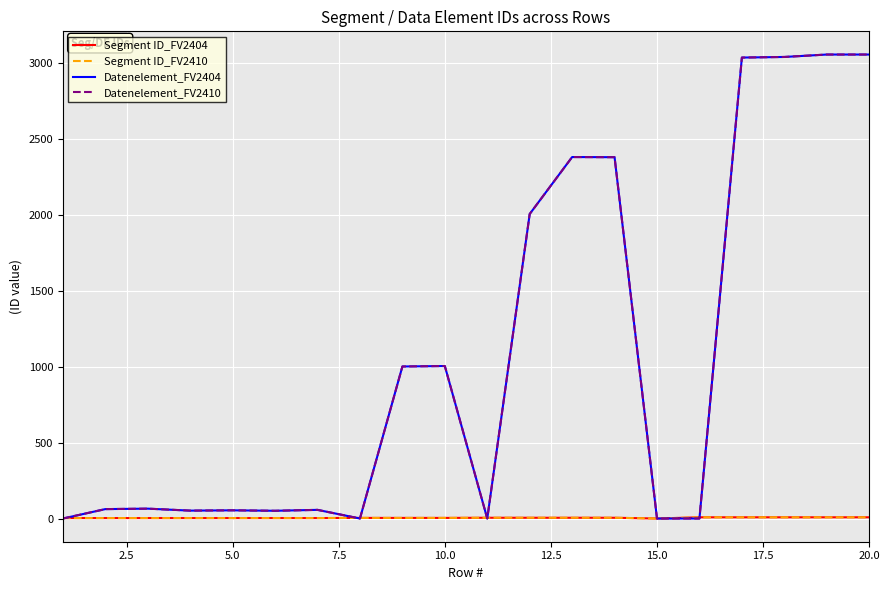

Is this an area chart (filled region under the line)?

No